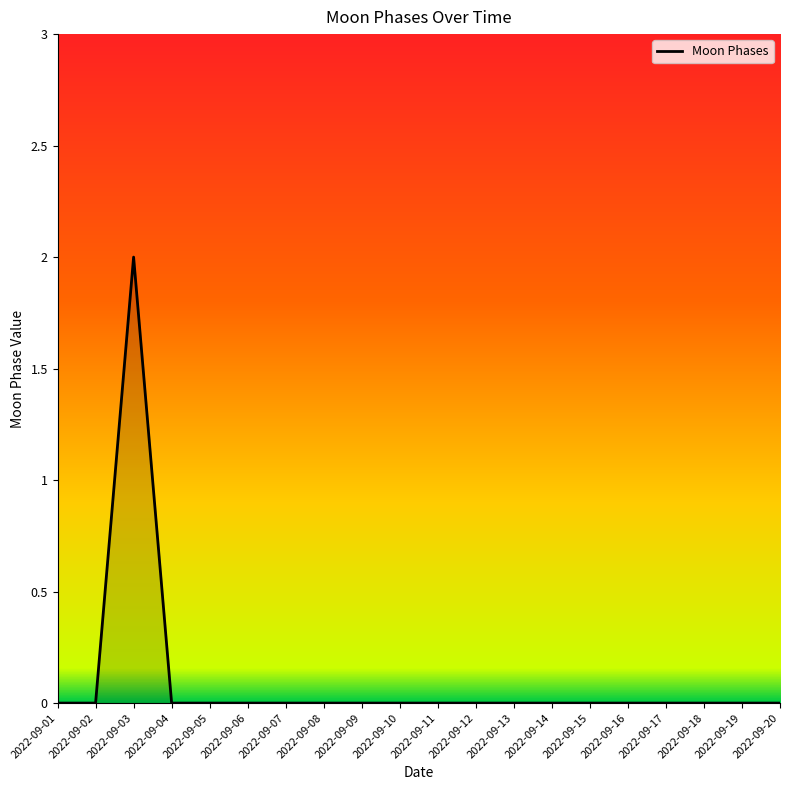

The value at 2022-09-11 is 0. True or false?

True